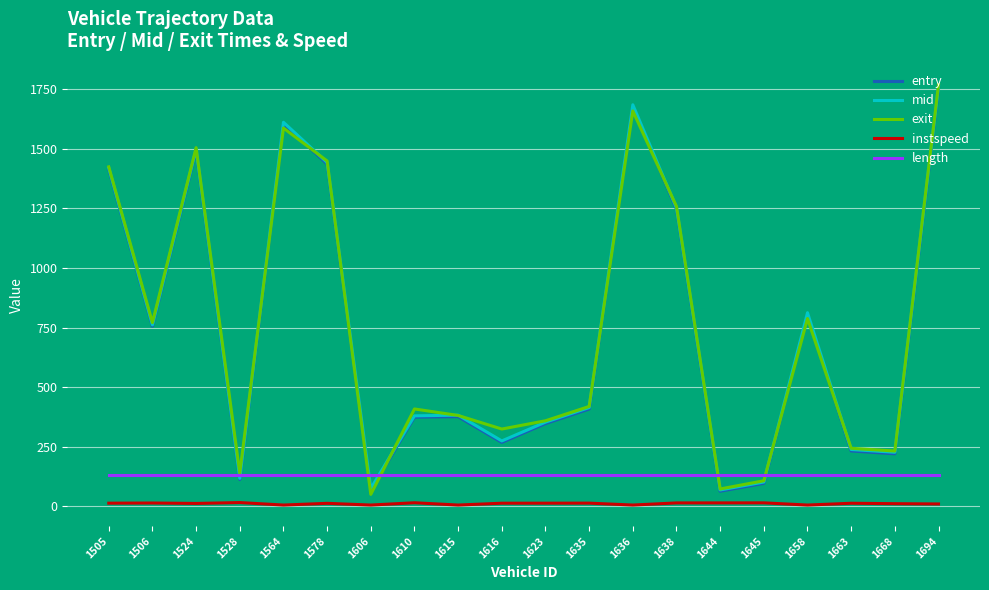

What are all the series names shown in the legend?

entry, mid, exit, instspeed, length